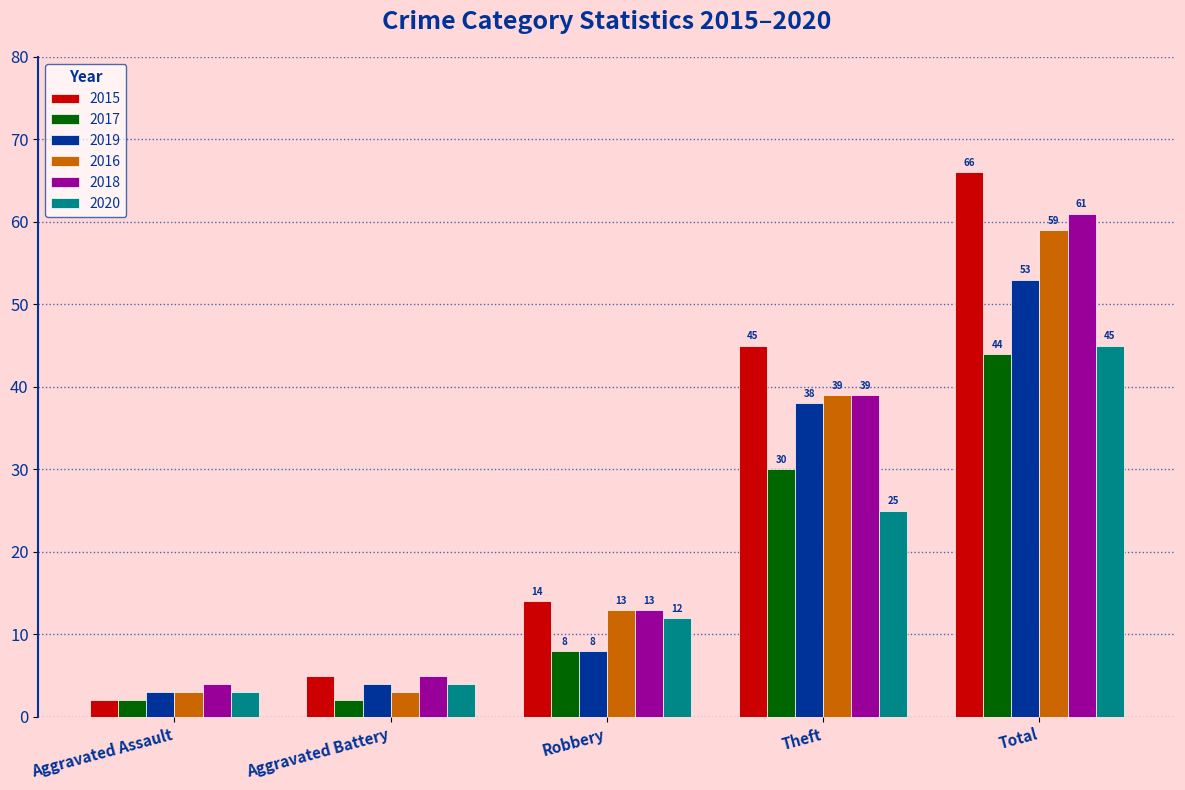

List the labels in order of 2018 value, largest first.

Total, Theft, Robbery, Aggravated Battery, Aggravated Assault